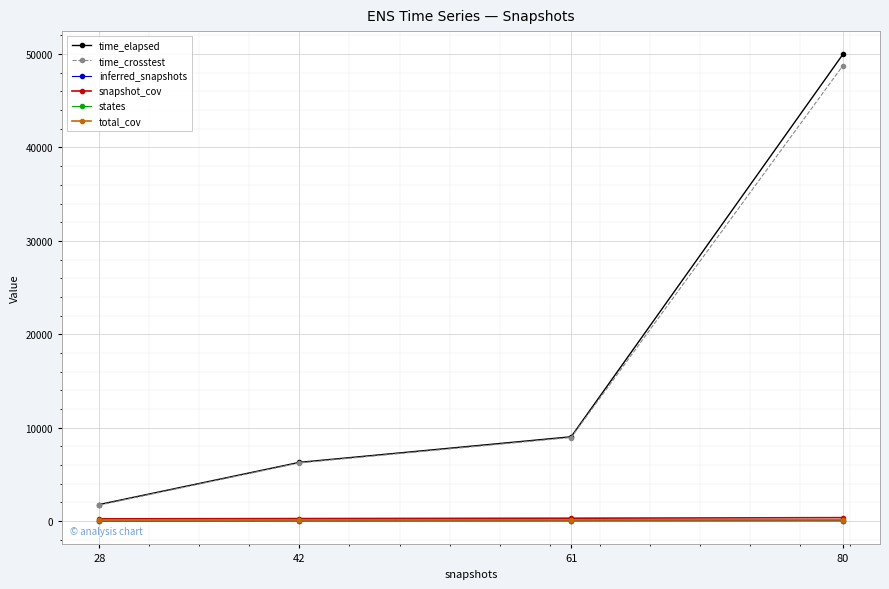

Where does the time_elapsed series first go above 9027?

61